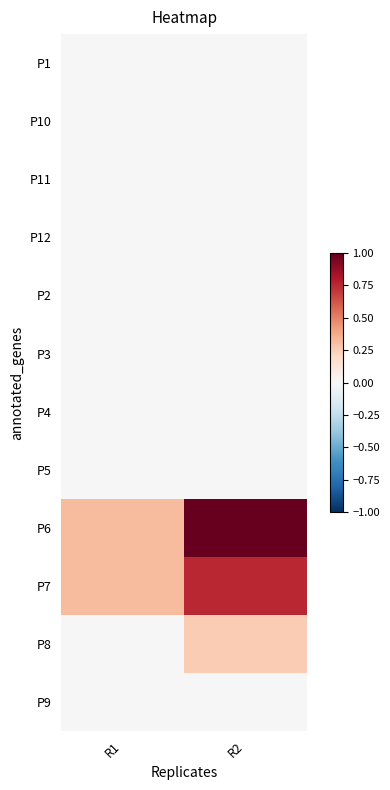

Which has a higher value, R1 or R2?

R1